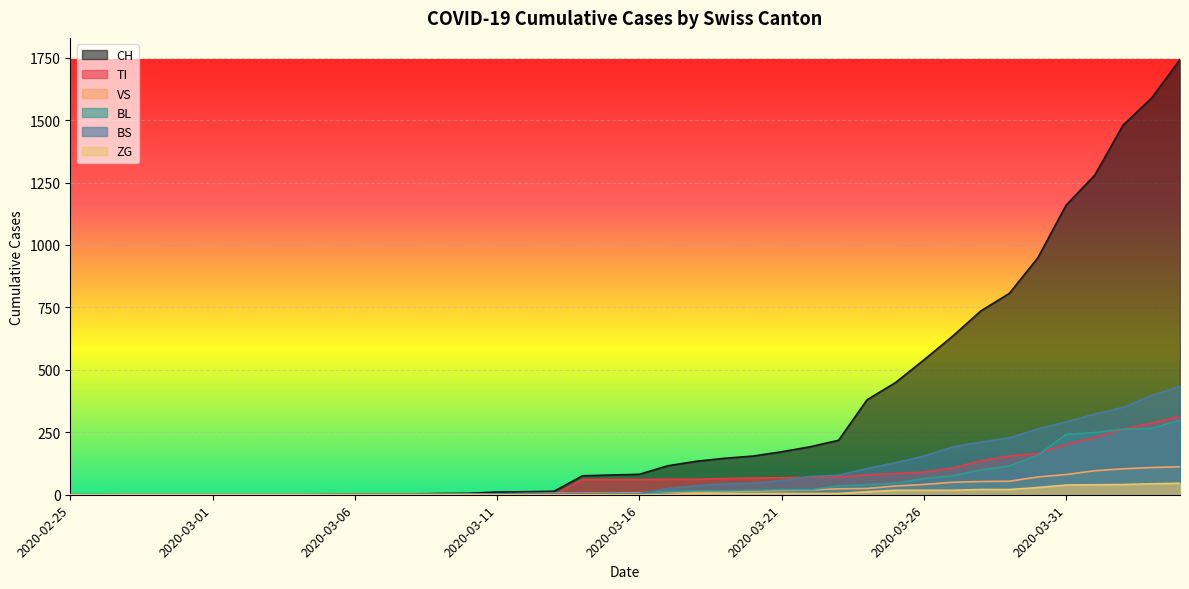

List the series in order of their peak value, highest first.

CH, BS, TI, BL, VS, ZG